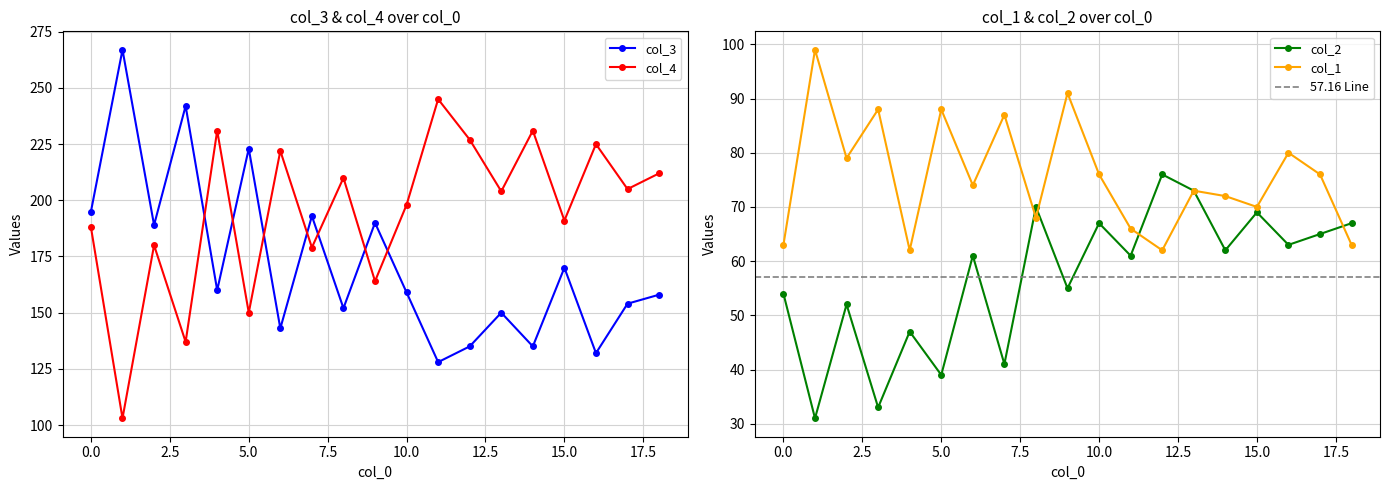

Which category has the lowest value in the col_4 series?

1